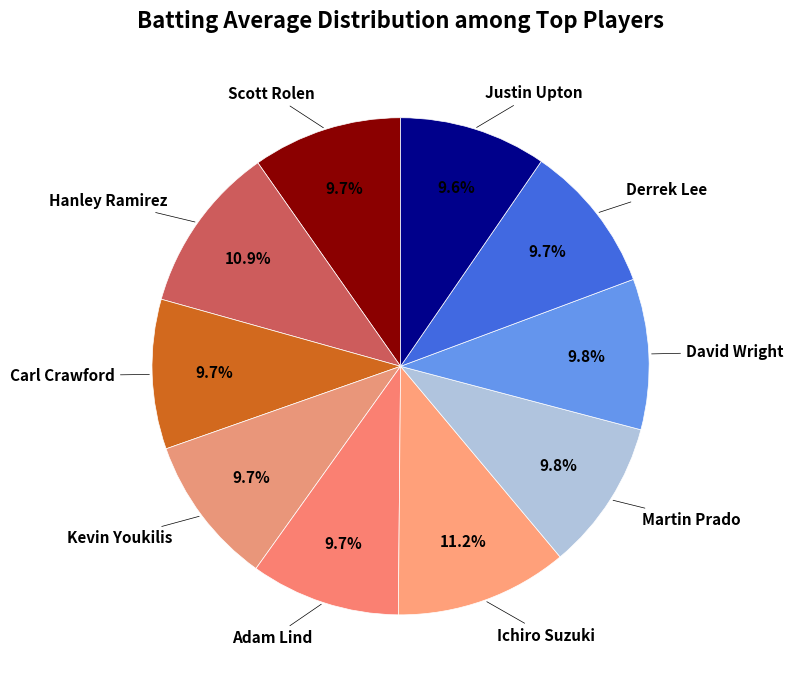

To the nearest percent, what is the combined percentage of Carl Crawford and Hanley Ramirez?

21%